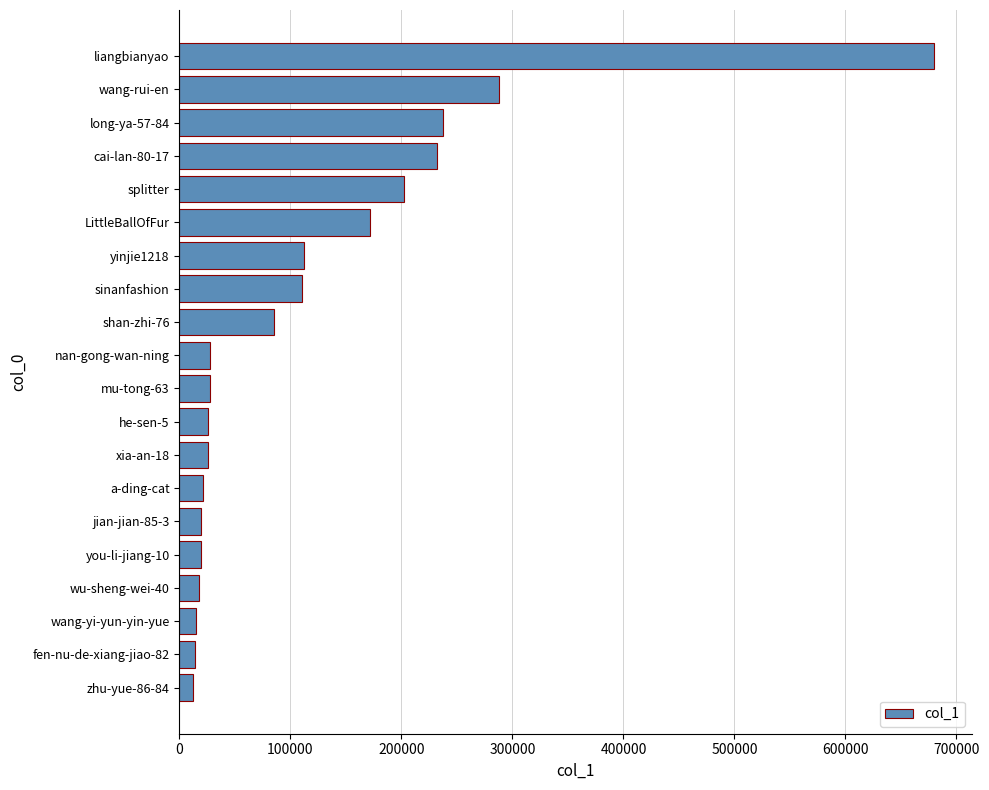

Where is the data nearest to the value 346161?

wang-rui-en